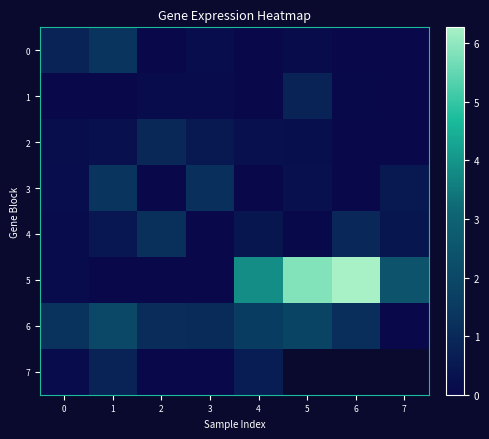

The 2 series shows 0.0 at 7. True or false?

True